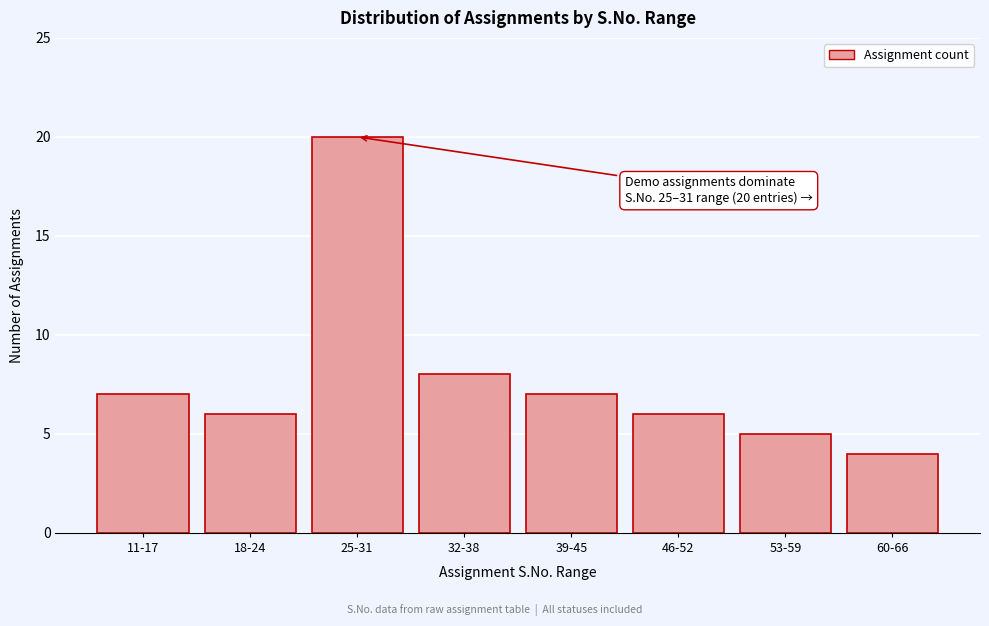

Reading left to right, extract all data points from this chart.

7	6	20	8	7	6	5	4